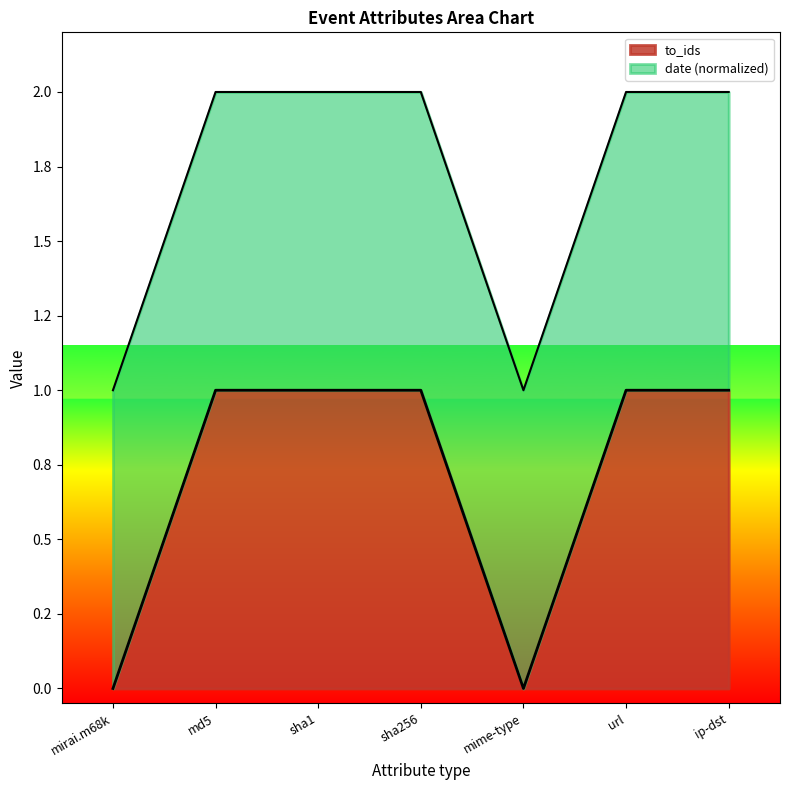

What is the average value?

1